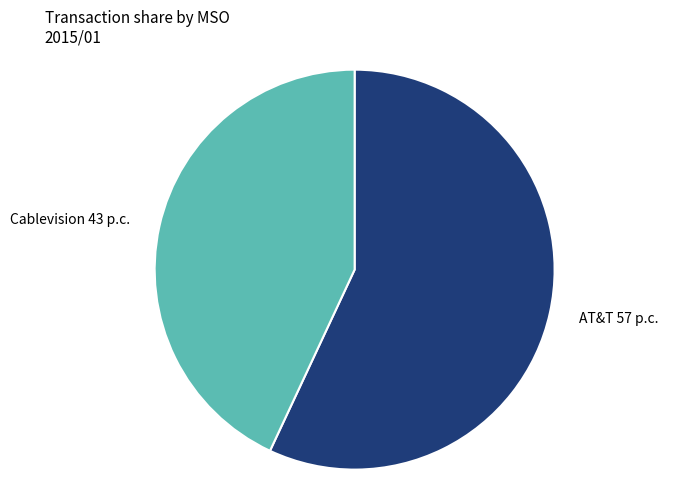

Is there a majority slice in this chart?

Yes